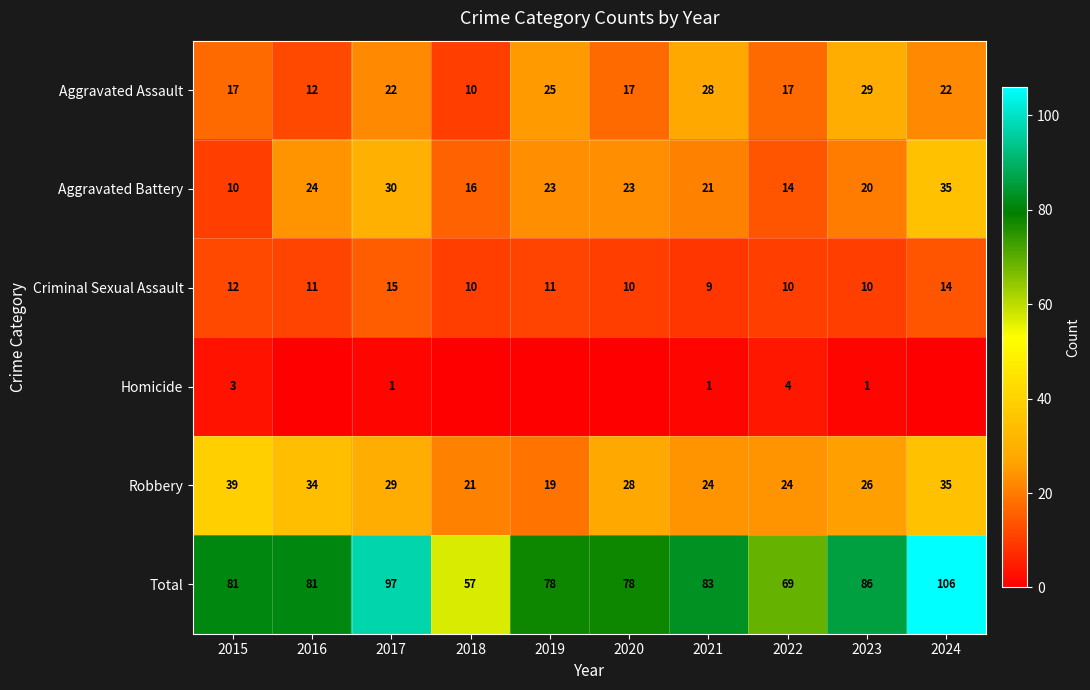

Is the value of Aggravated Assault at 2017 greater than the value of Robbery at 2018?

Yes